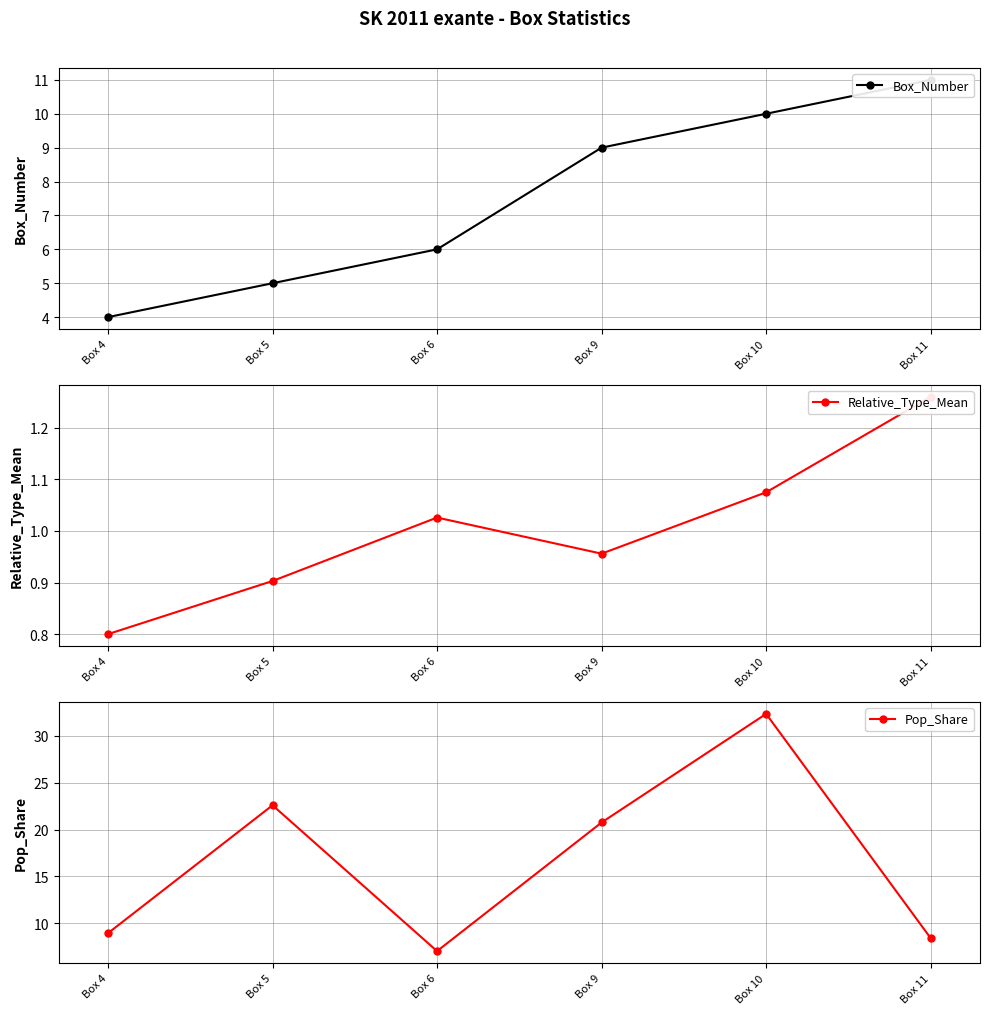

The value of Box_Number at Box 10 is 15.0. True or false?

False